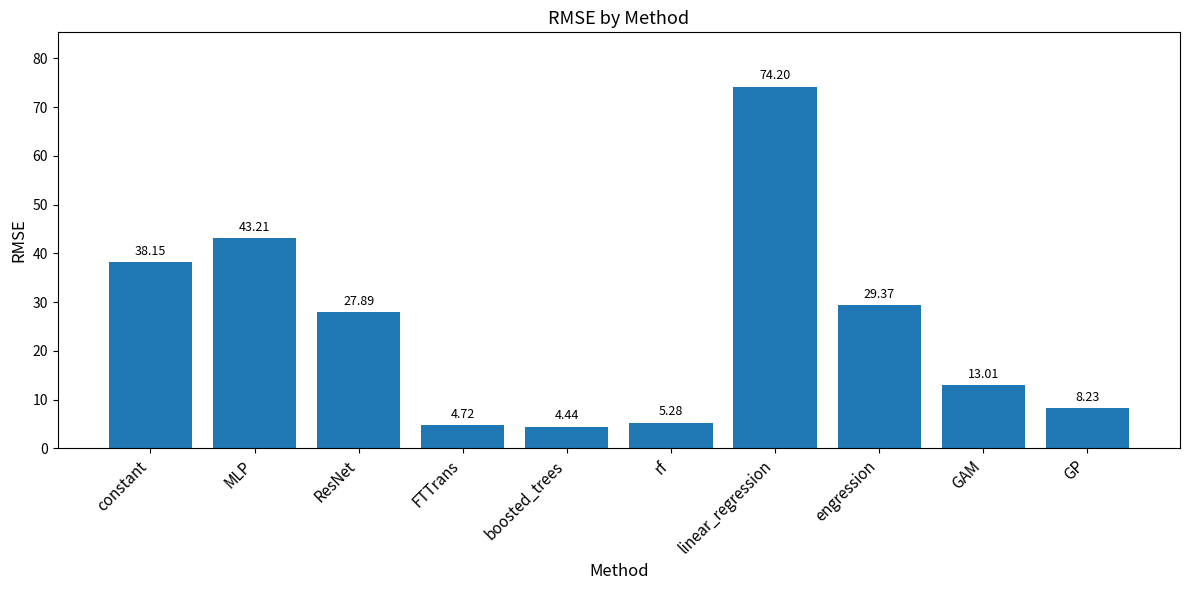

What is the maximum value shown in the chart?

74.2